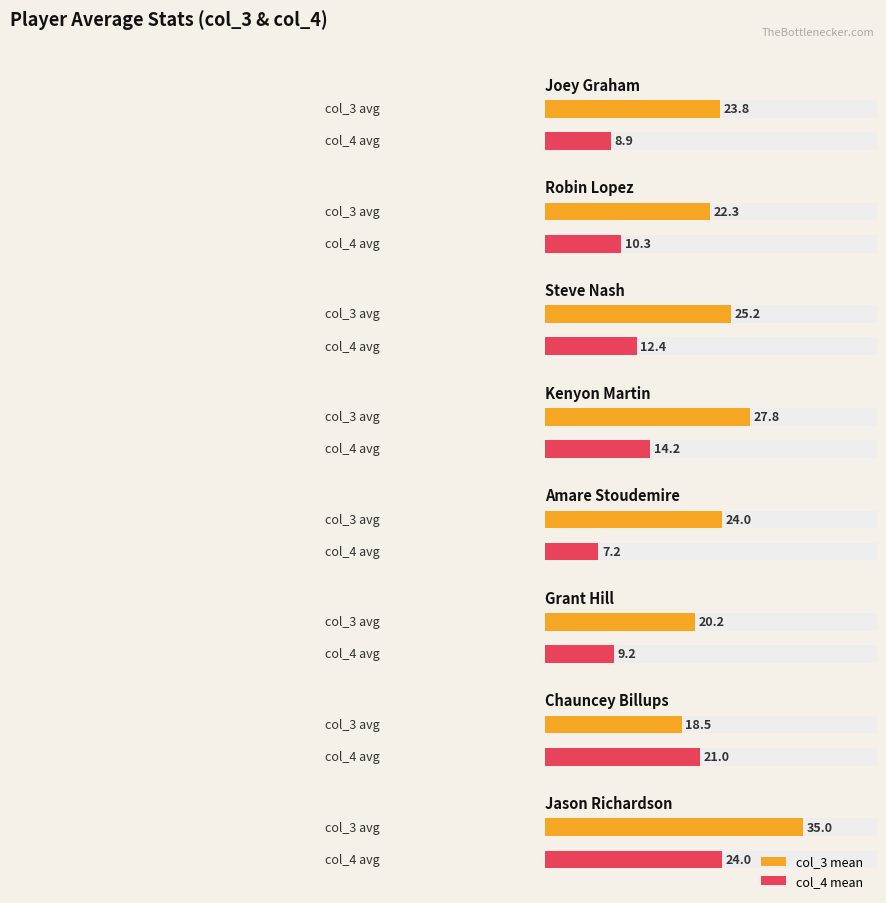

True or false: col_4 has a value of 17.9 at Robin Lopez.

False